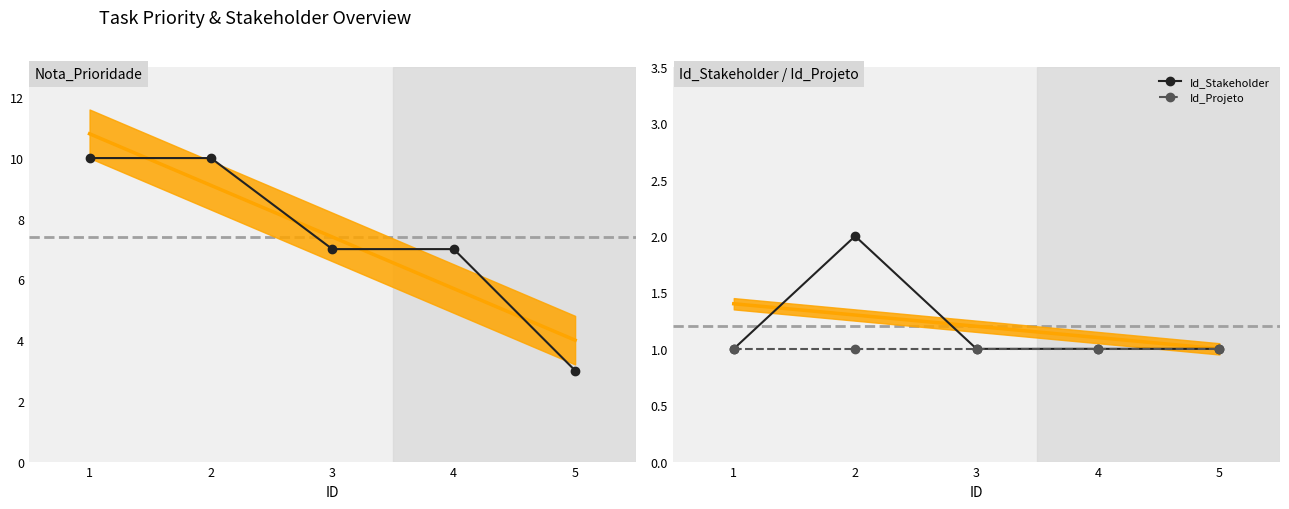

In Id_Stakeholder, how many points are higher than both neighbors (excluding endpoints)?

1